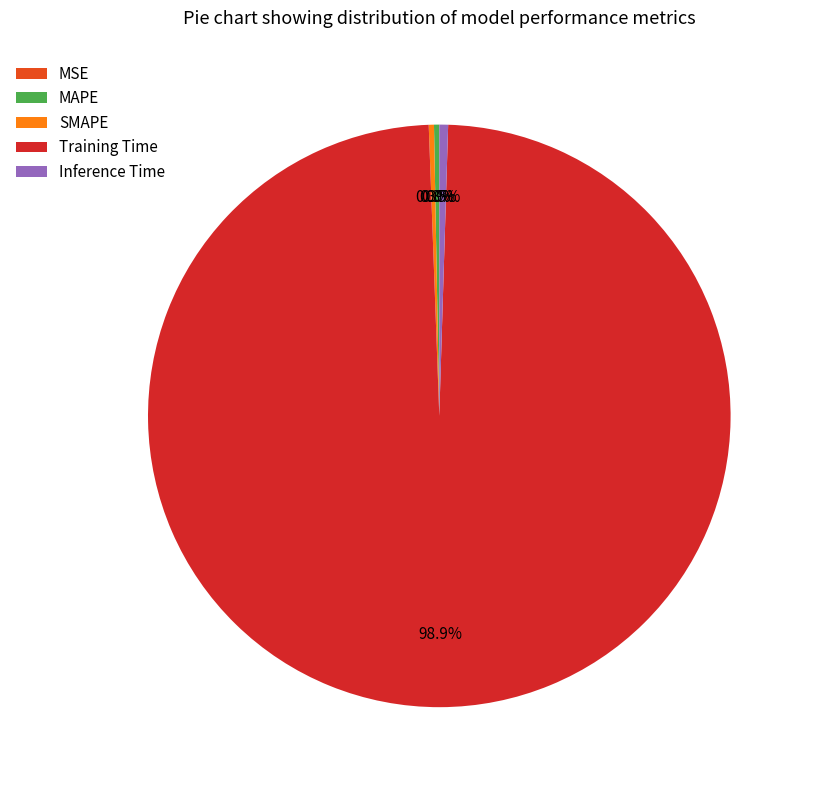

Which slice is the largest?

Training Time